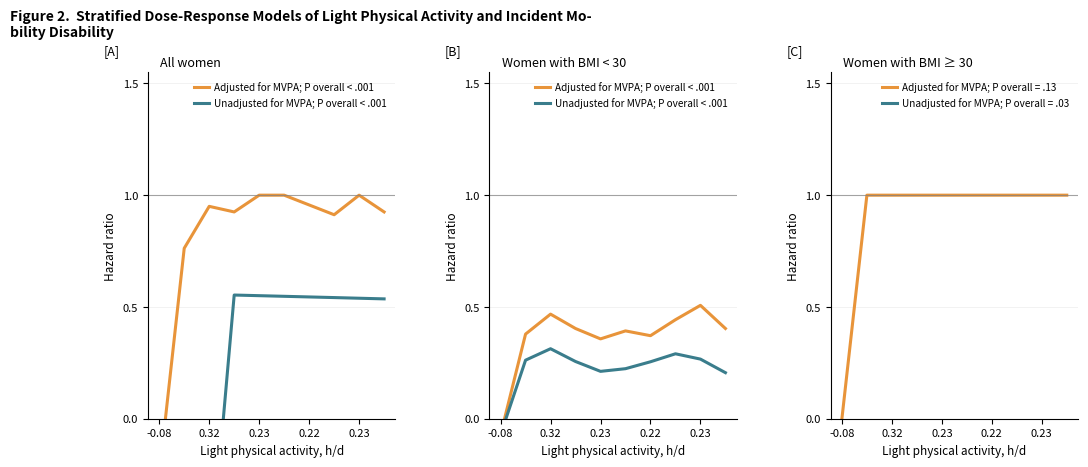

What is the smallest value displayed?

-0.1